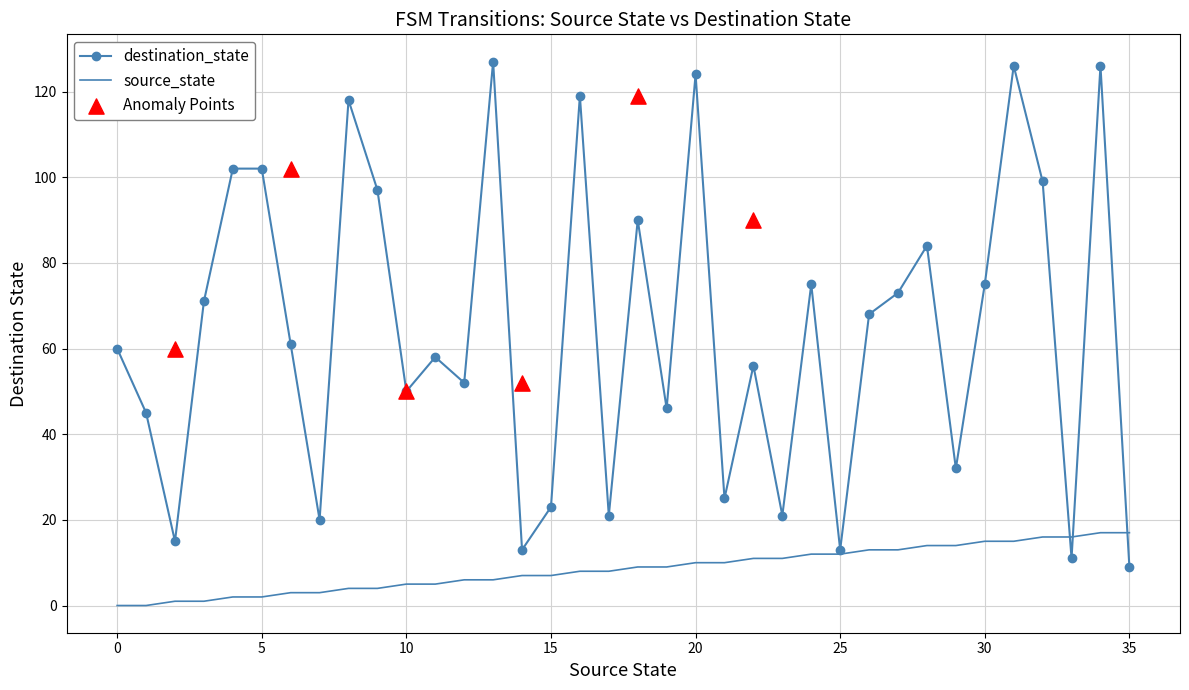

Which series has the widest spread of Y values?

destination_state